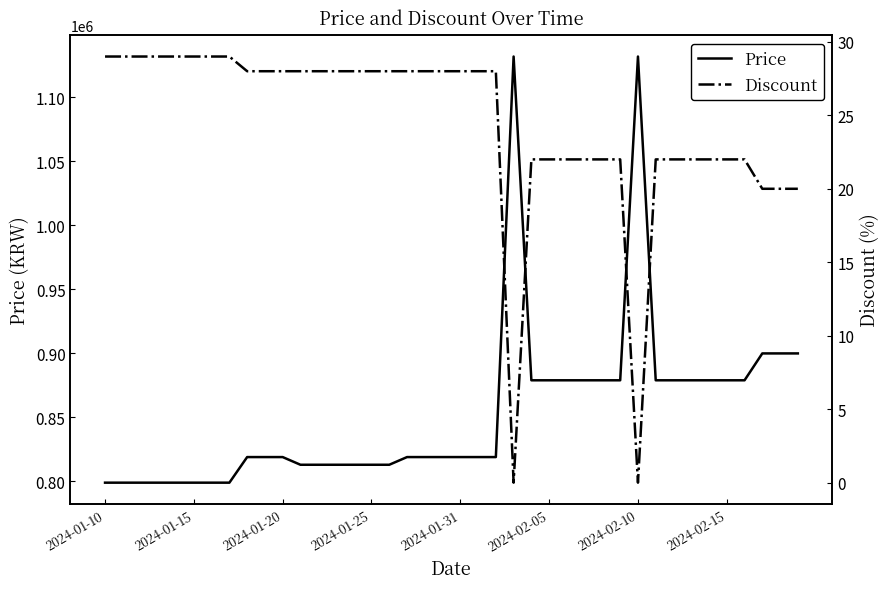

What position from the right is 34?

6